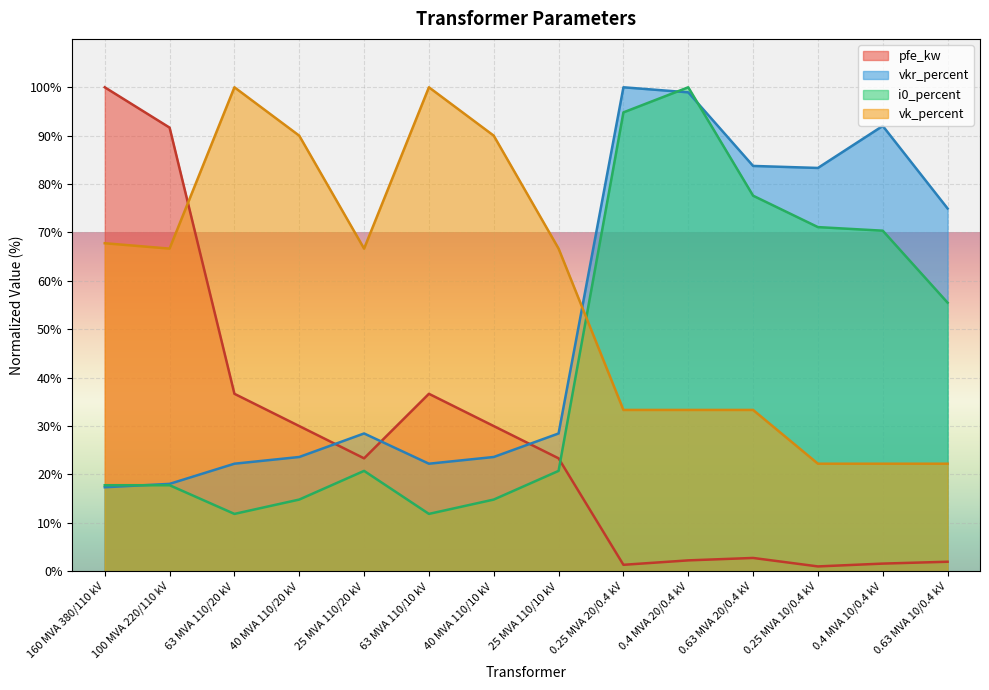

True or false: vkr_percent and i0_percent intersect in this chart.

True